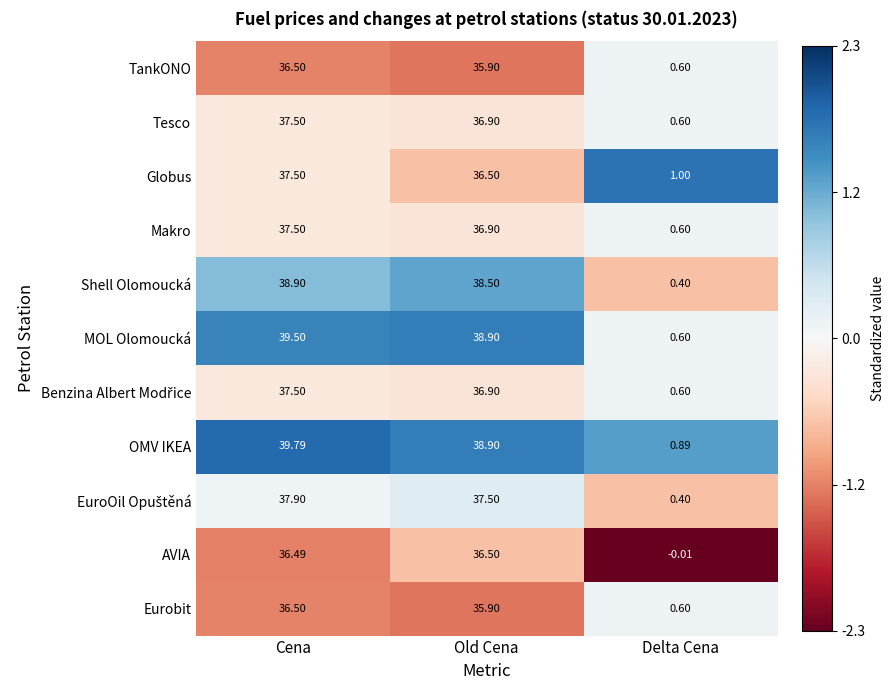

Between Old Cena and Delta Cena, which series saw the biggest shift?

MOL Olomoucká